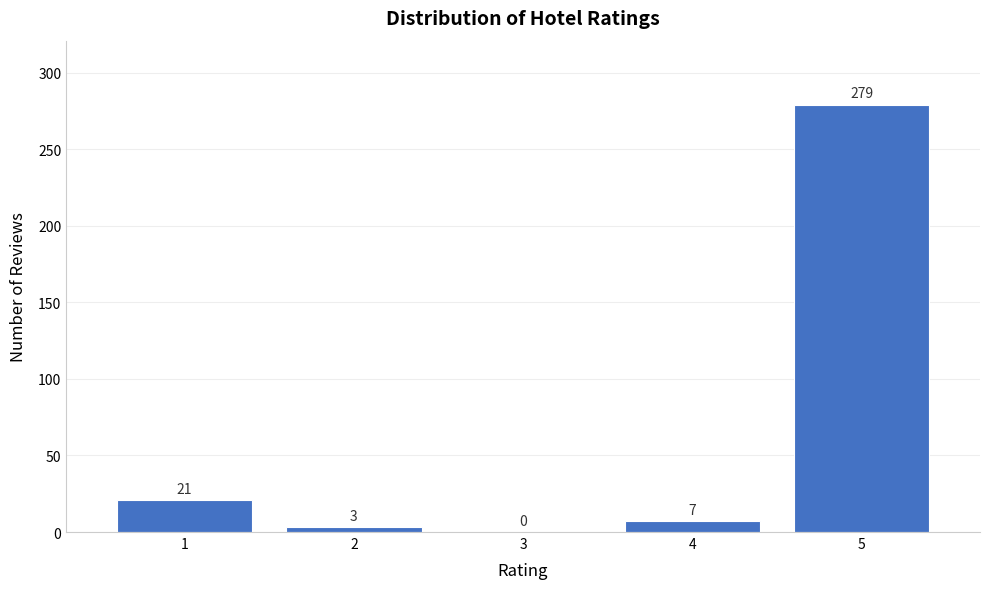

Reading left to right, extract all data points from this chart.

1=21	2=3	3=0	4=7	5=279